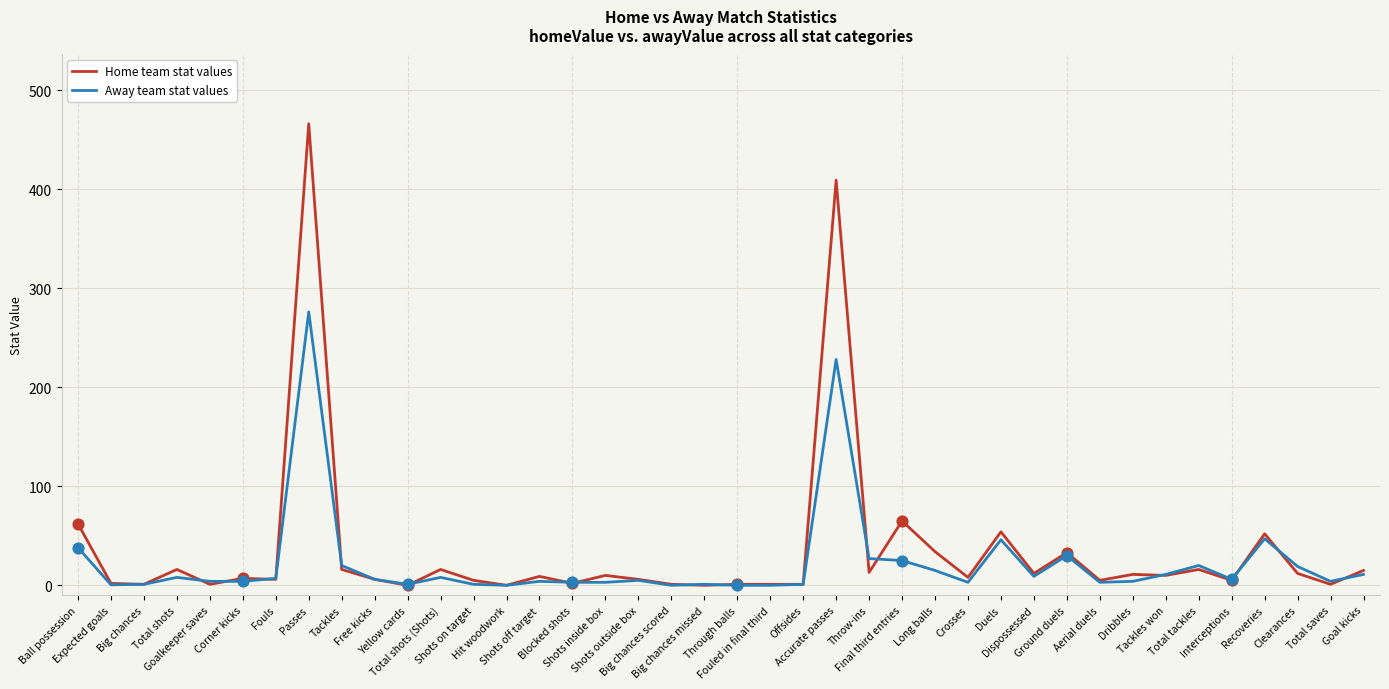

Which series has the largest range (max minus min)?

Home team stat values